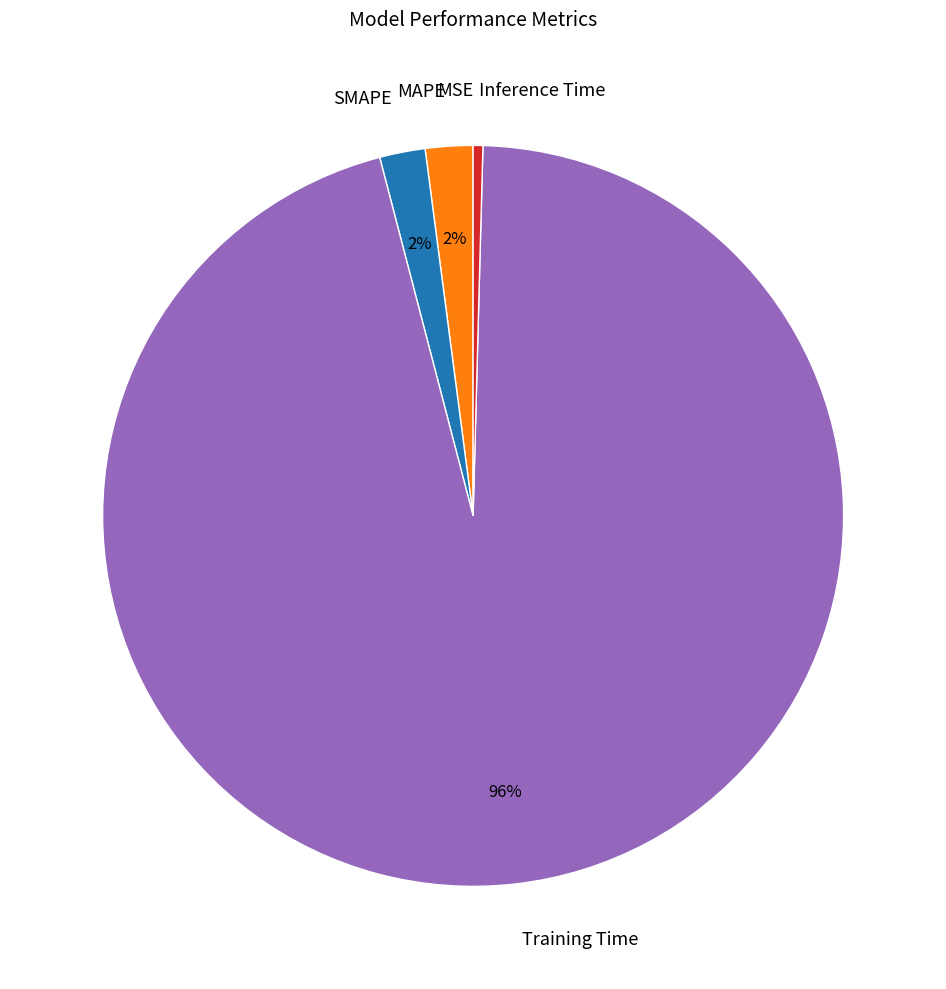

Which category has the biggest portion of the pie?

Training Time